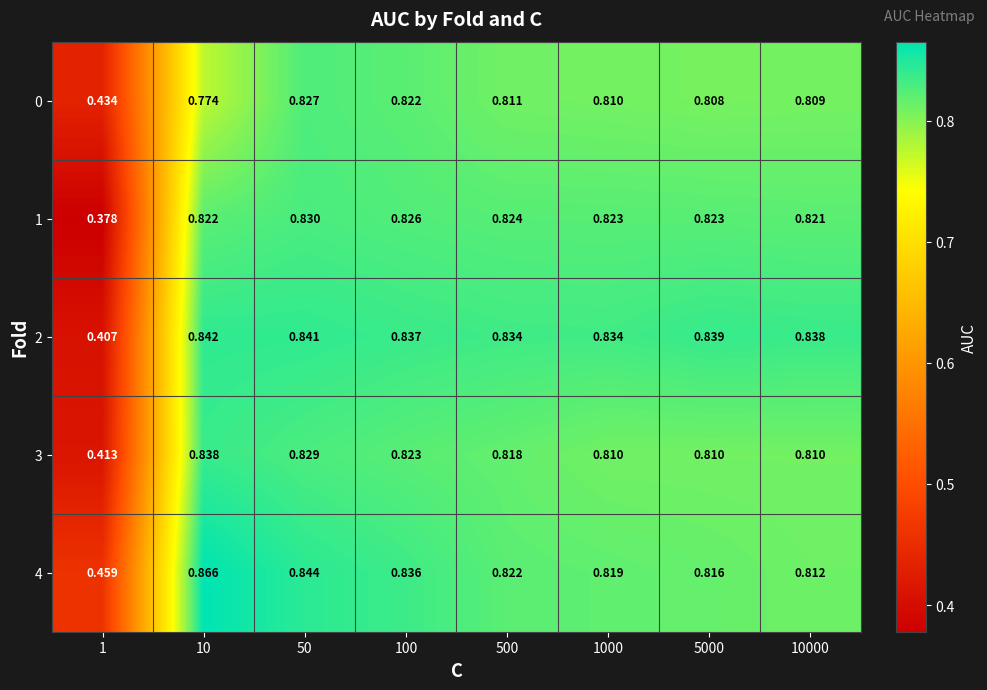

List the series in order of their peak value, highest first.

4, 2, 3, 1, 0